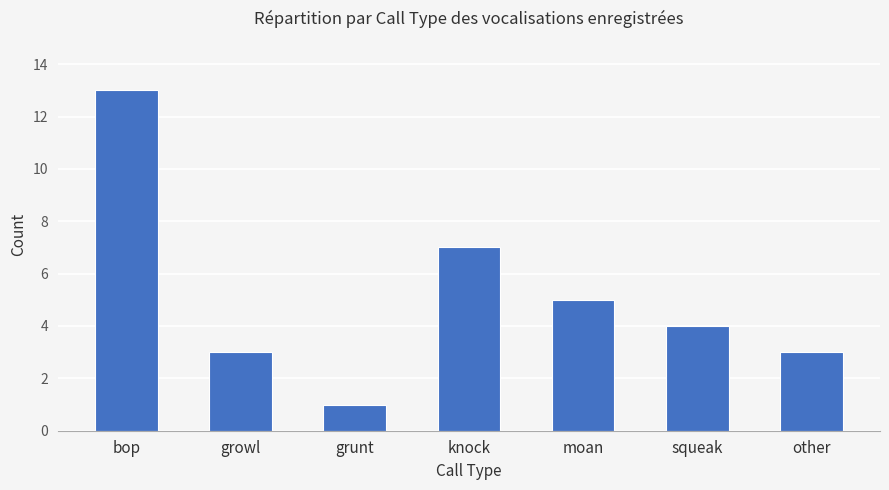

Between moan and grunt, which is larger?

moan